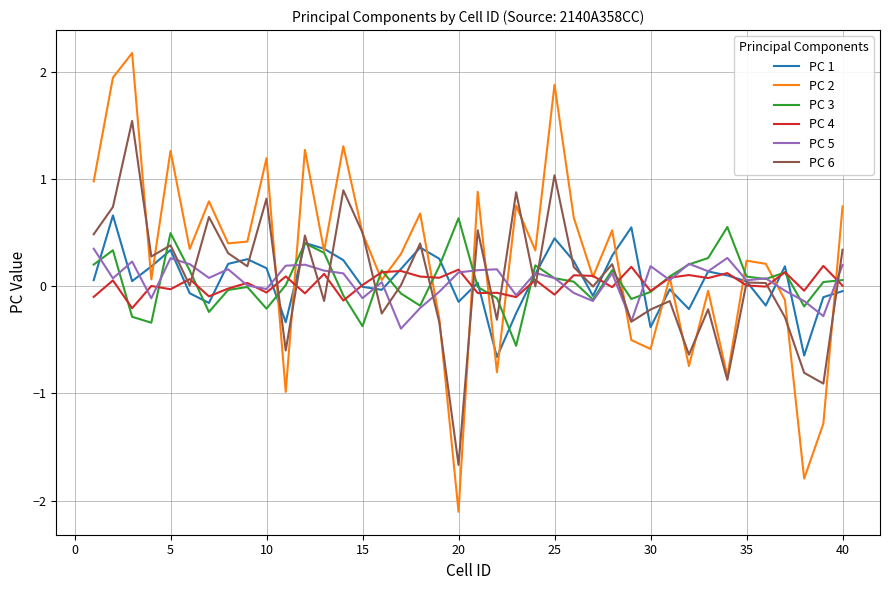

What is the smallest value displayed?

-2.1